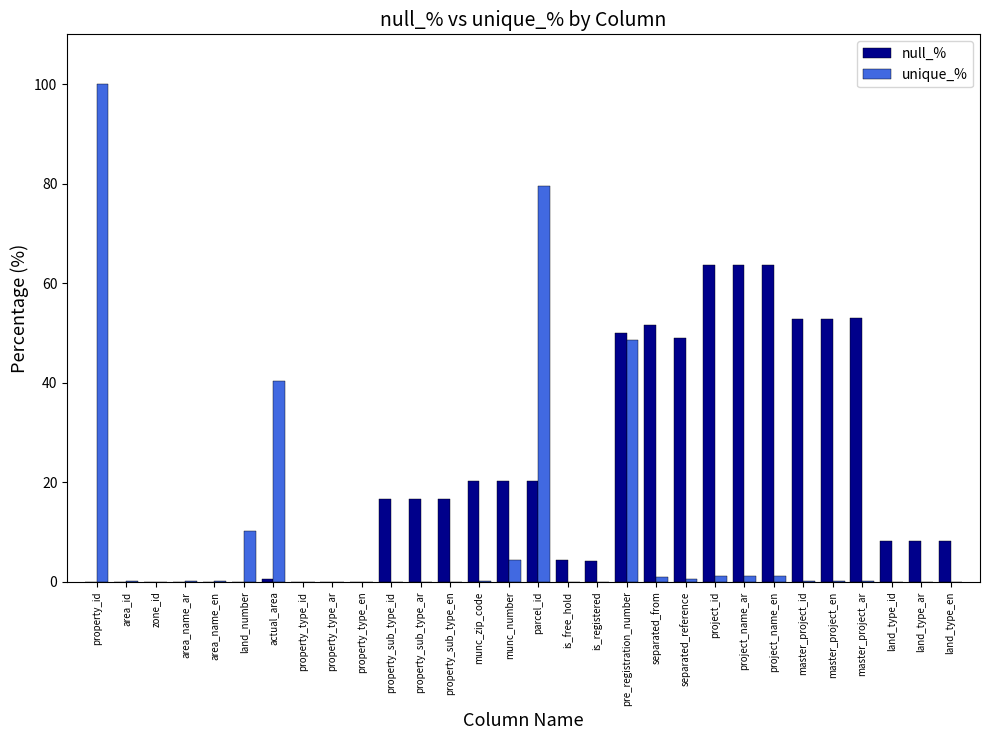

What is the sum of the null_% values at separated_from and property_sub_type_ar?

68.4